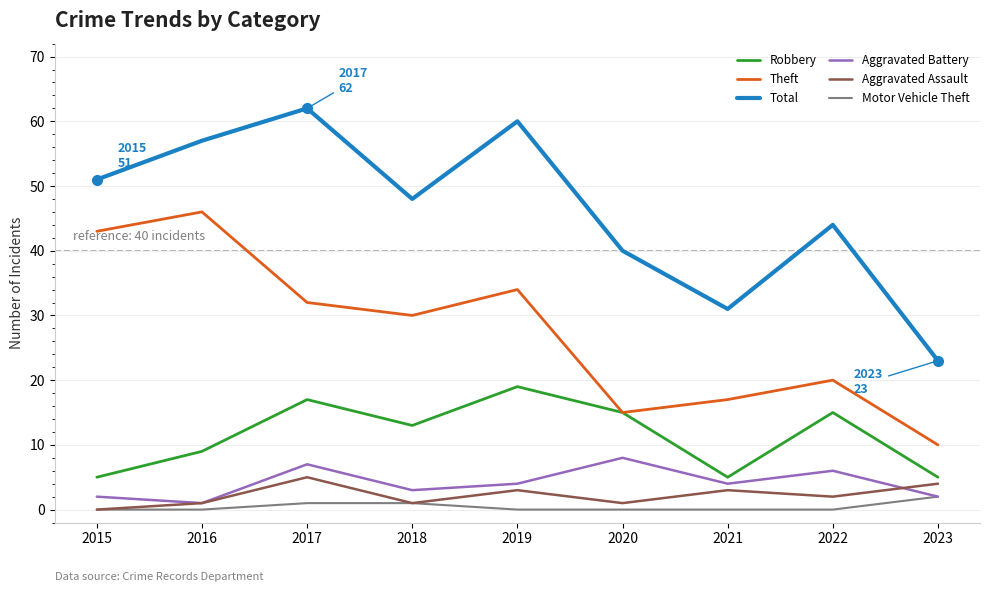

What is the maximum value shown in the chart?

62